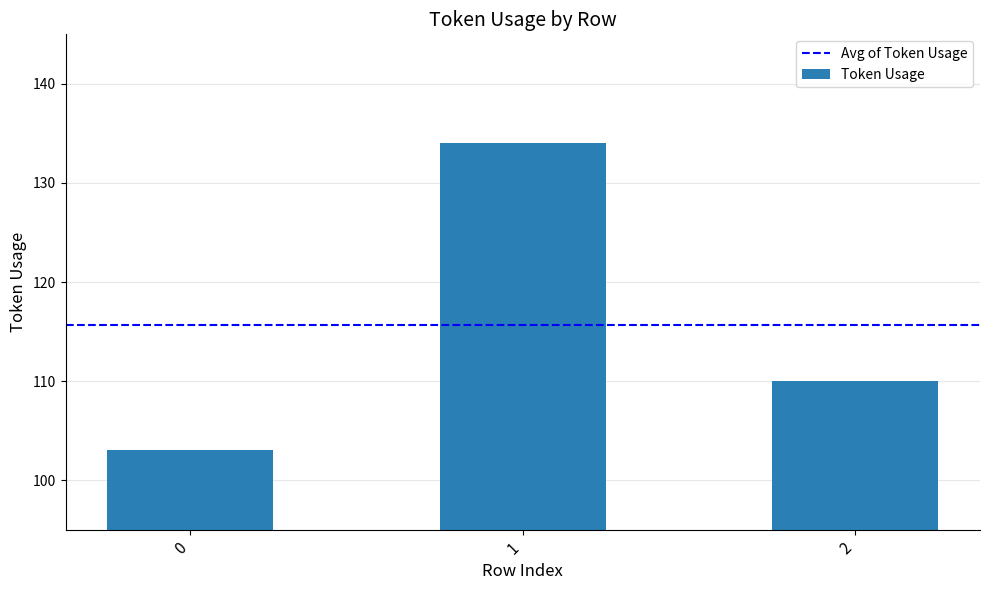

What is the average value?

116